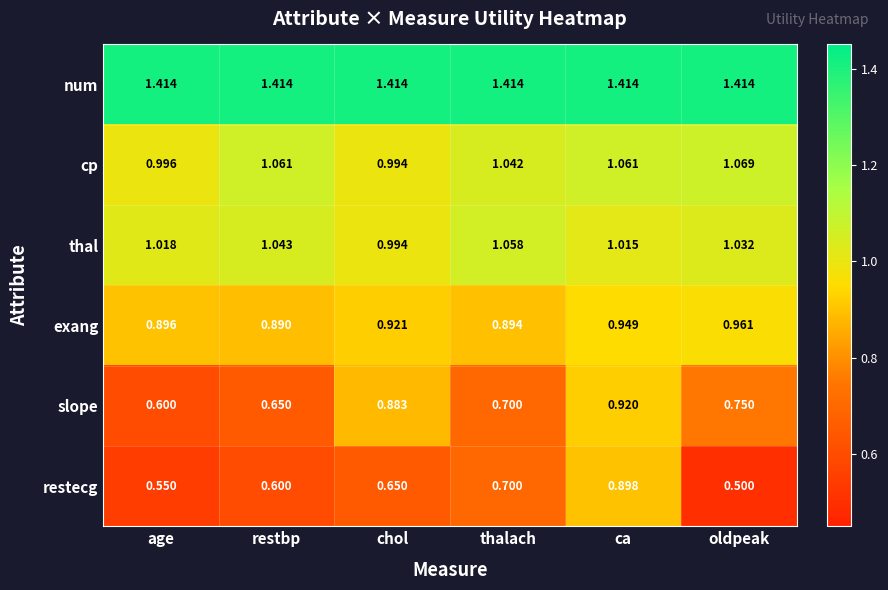

Which series has the largest total across all categories?

num